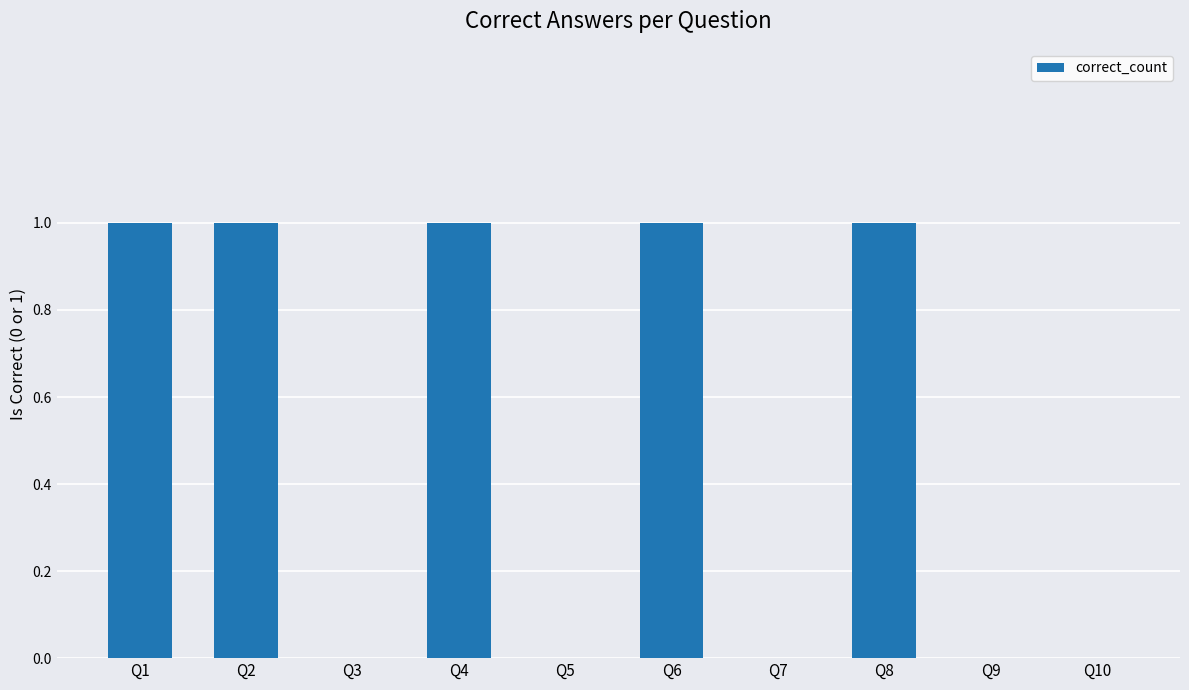

Reading right to left, transcribe all the data shown in this chart.

0	0	1	0	1	0	1	0	1	1